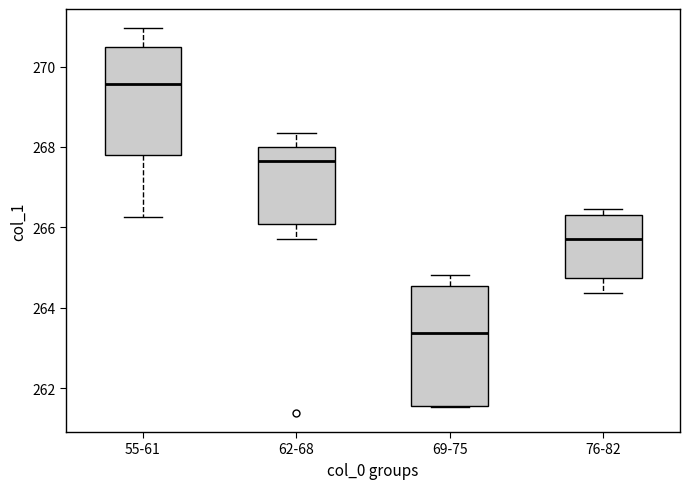

Which box has the highest median line?

55-61